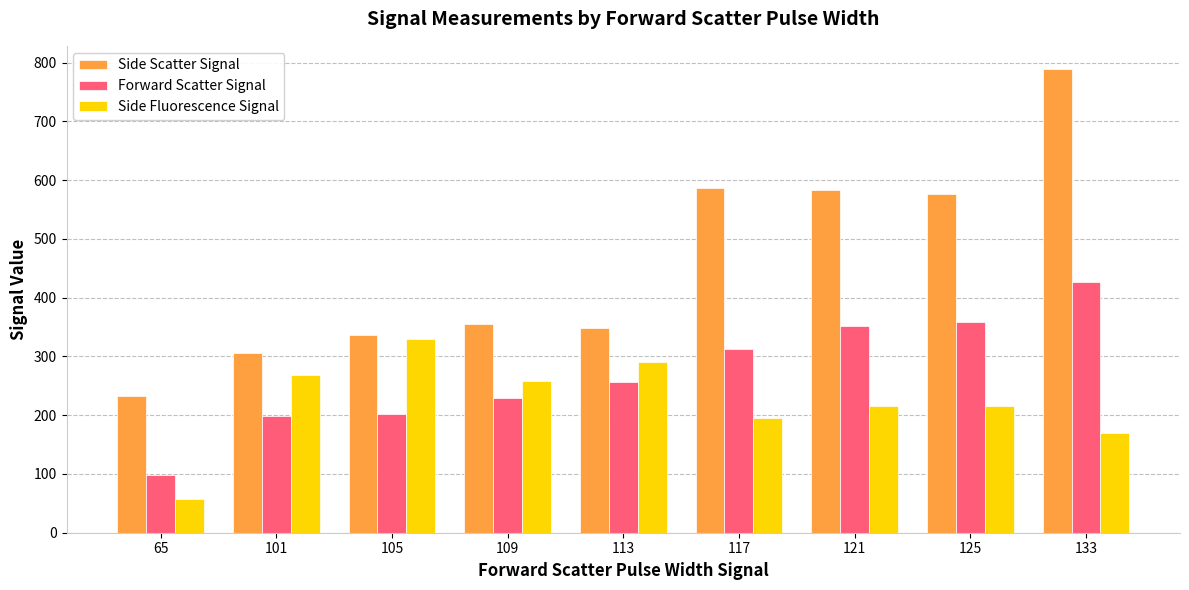

What is the difference between the highest and lowest values at 113?

93.0